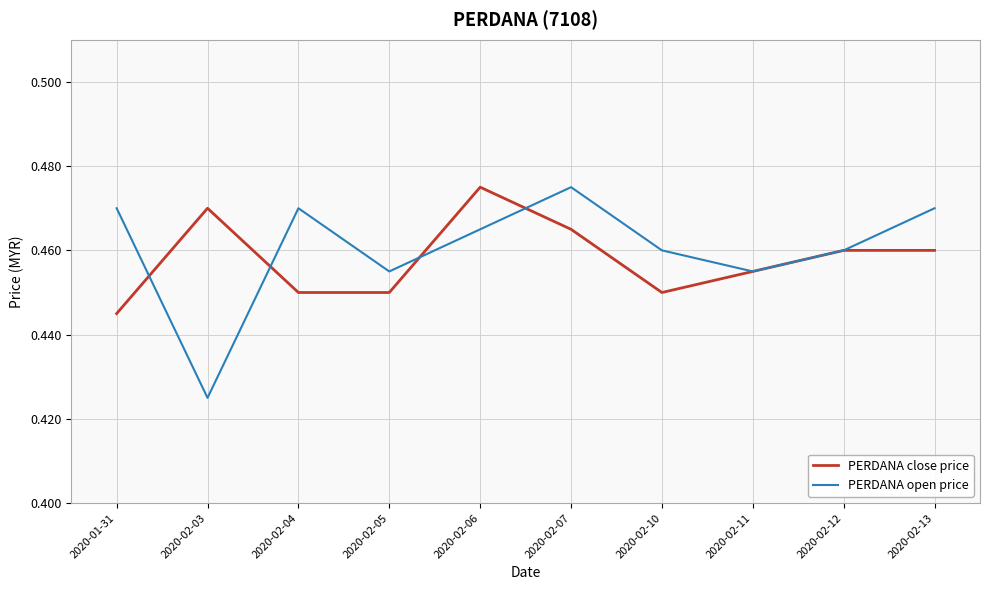

True or false: PERDANA close price and PERDANA open price cross at least once.

True